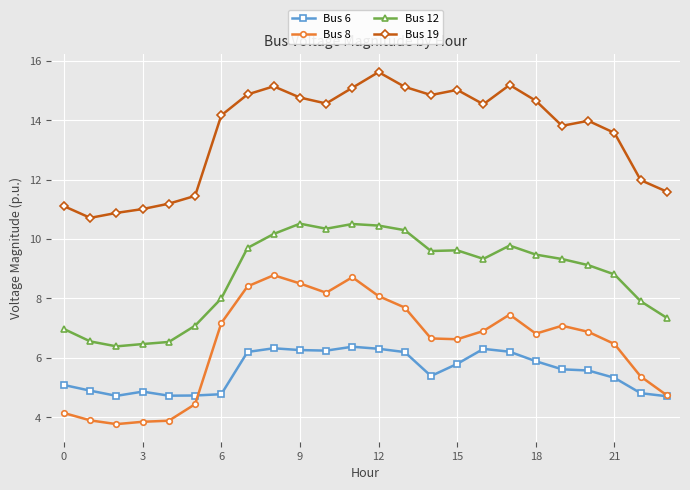

What are all the series names shown in the legend?

Bus 6, Bus 8, Bus 12, Bus 19